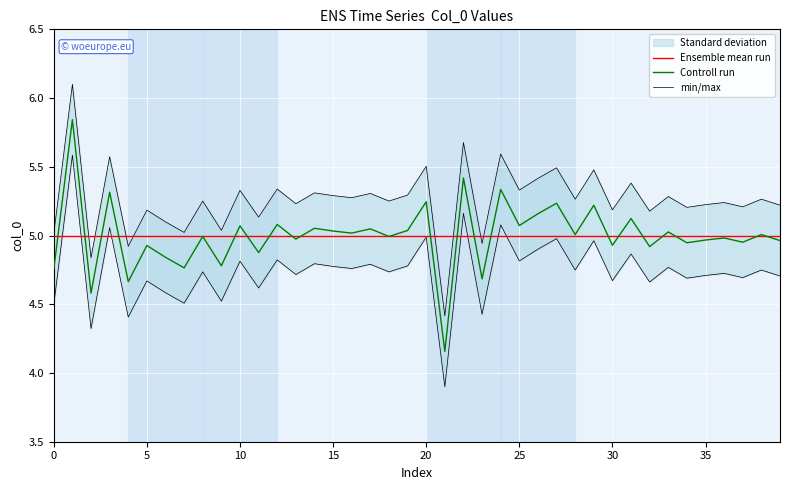

True or false: Controll run has a value of 2.2 at 10.

False